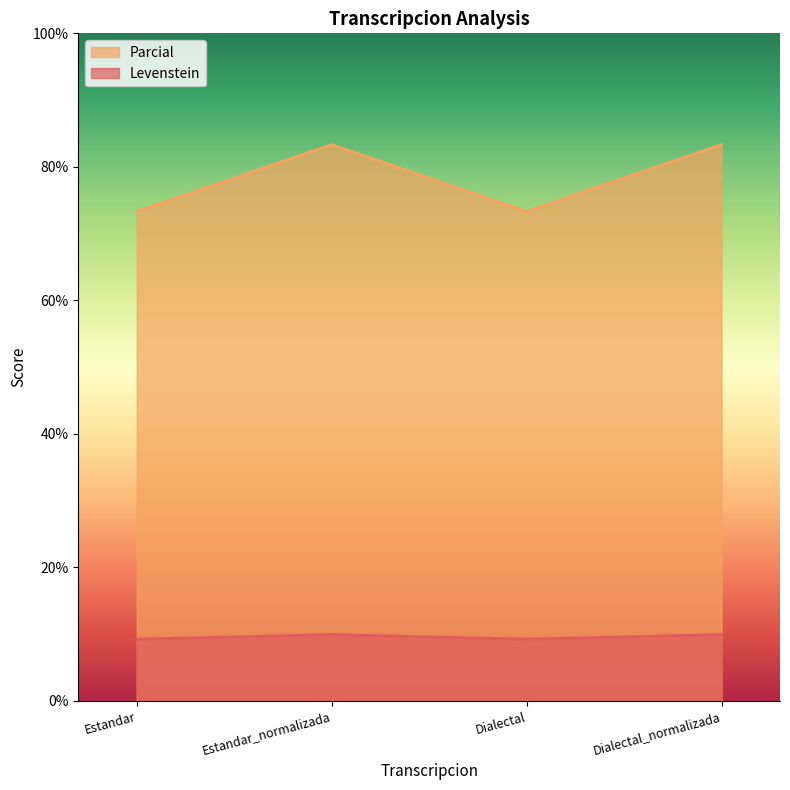

True or false: Parcial has a value of 127.5 at Dialectal.

False